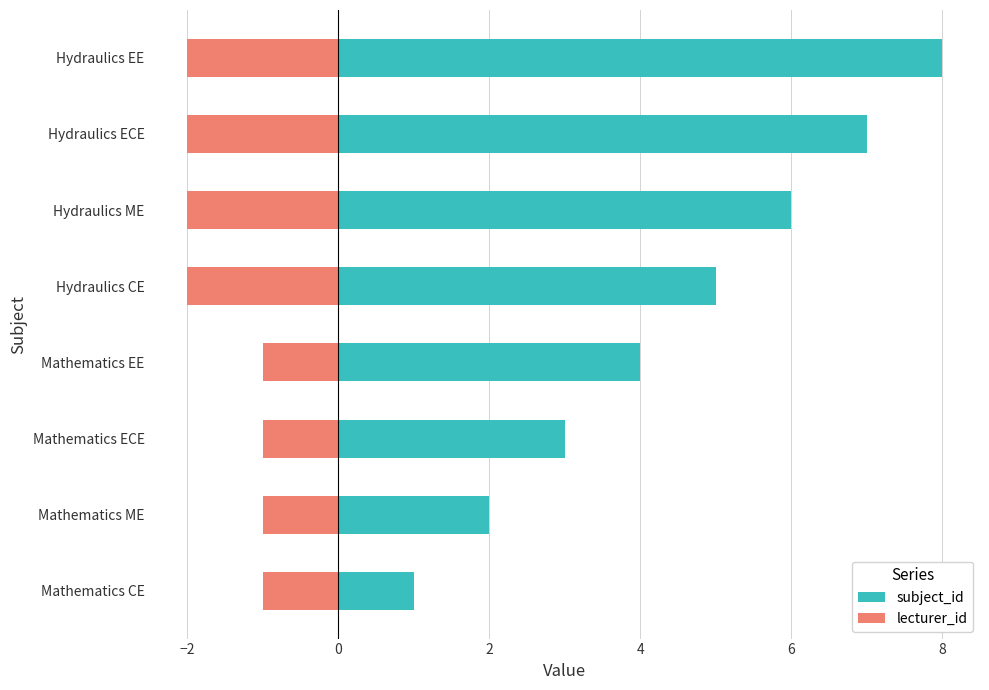

How many groups of bars are there?

8